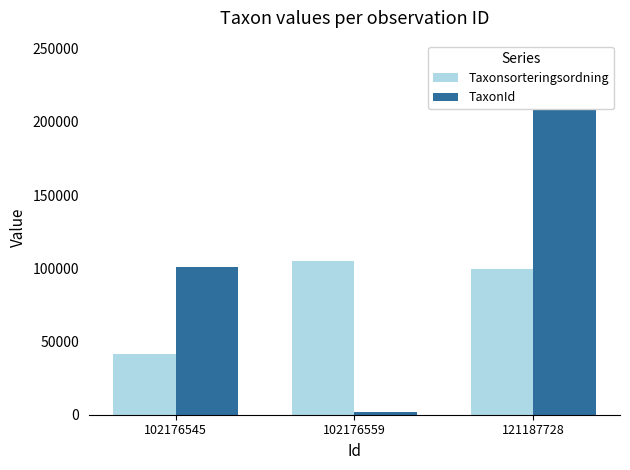

Between 102176545 and 102176559, which is larger?

102176559